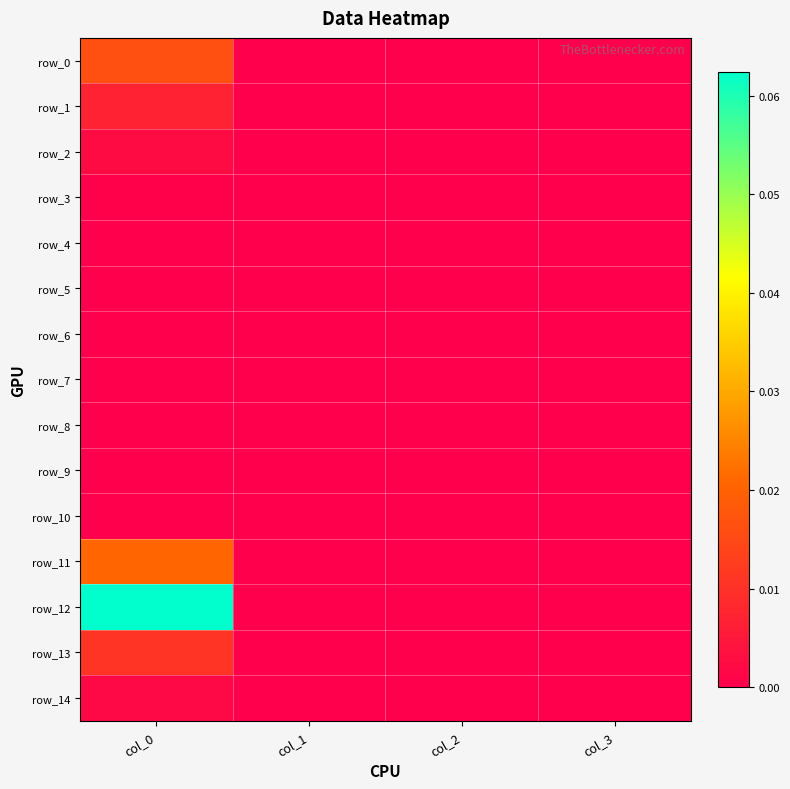

What is the greatest value displayed?

0.1